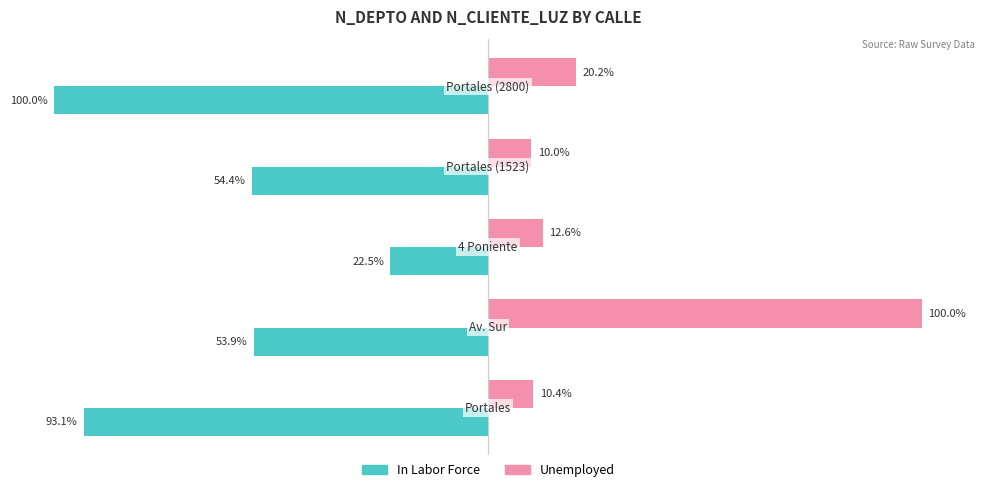

Rank the series by their maximum value, from highest to lowest.

Unemployed, In Labor Force